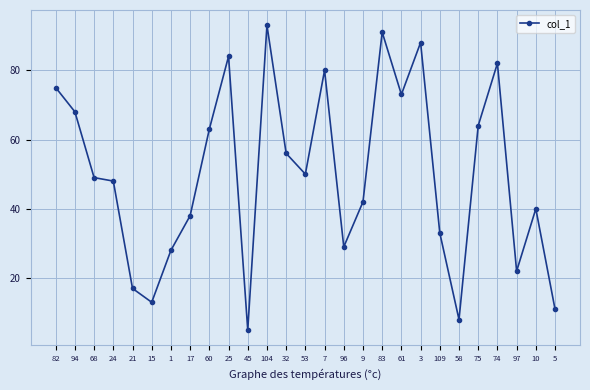

How many interior local valleys (lower than both neighbors) does the data have?

7